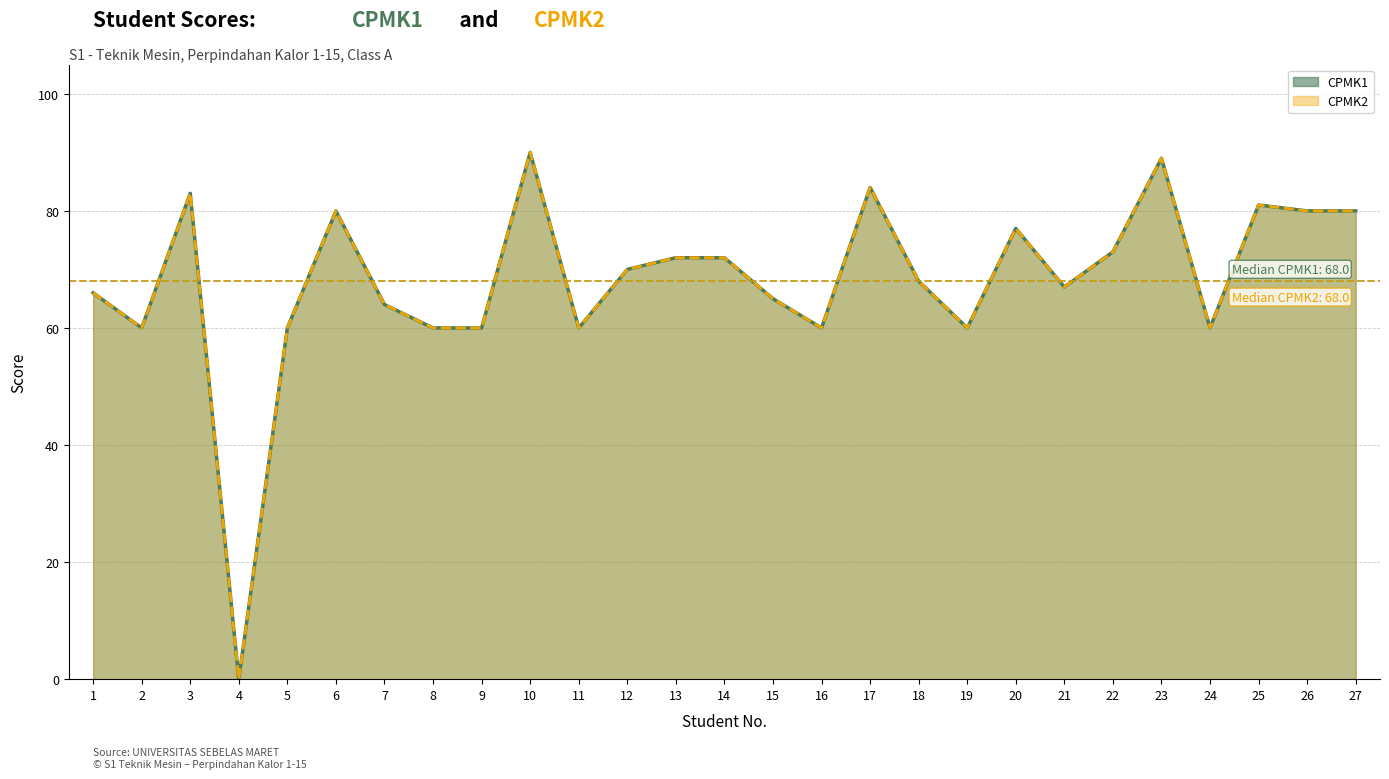

The CPMK1 series shows 112 at 18. True or false?

False